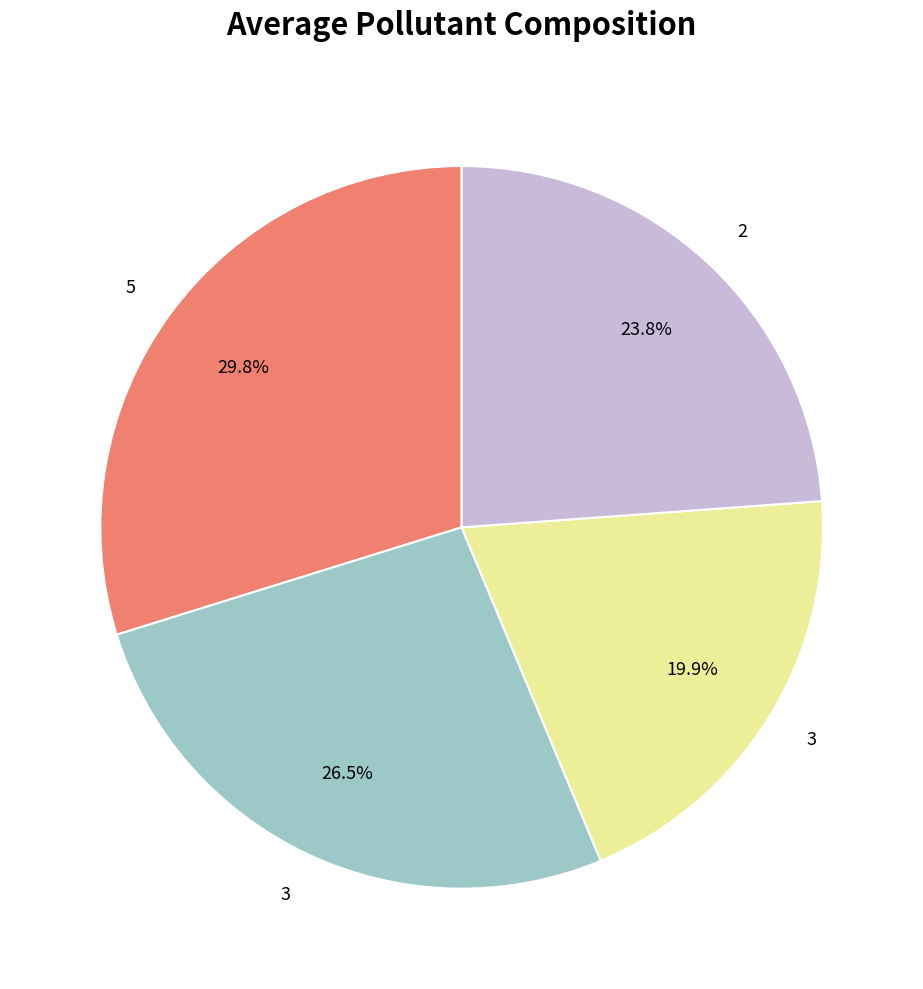

Is there a majority slice in this chart?

No